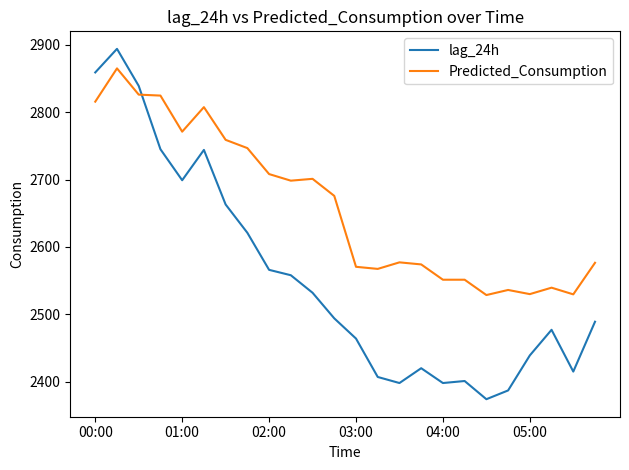

What is the minimum value shown in the chart?

2374.0